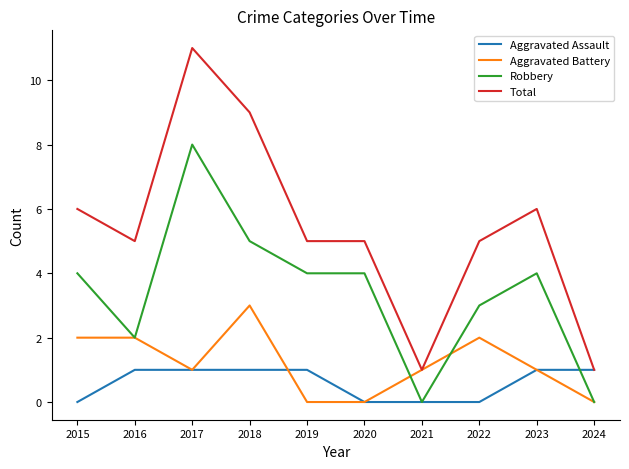

What is the difference between the highest and lowest values at 2018?

8